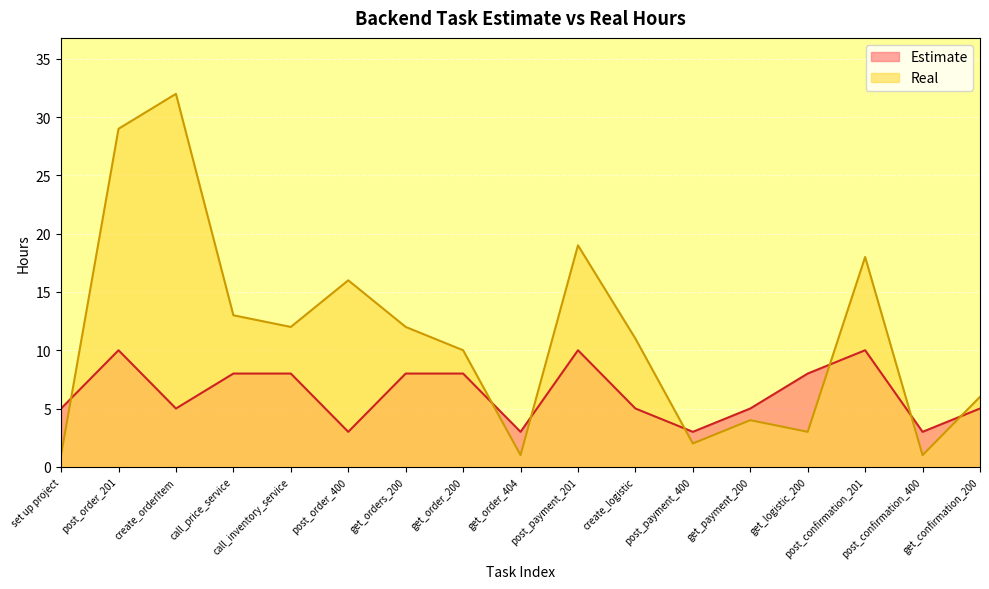

True or false: Real has a value of 32 at create_orderItem.

True